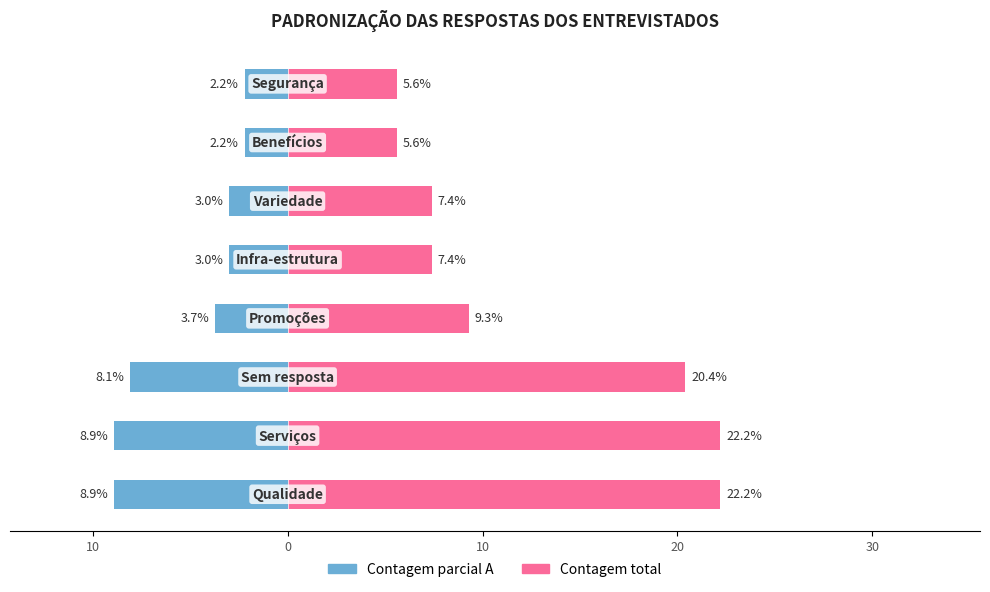

The value of Contagem parcial A at 20 is -3.0. True or false?

True